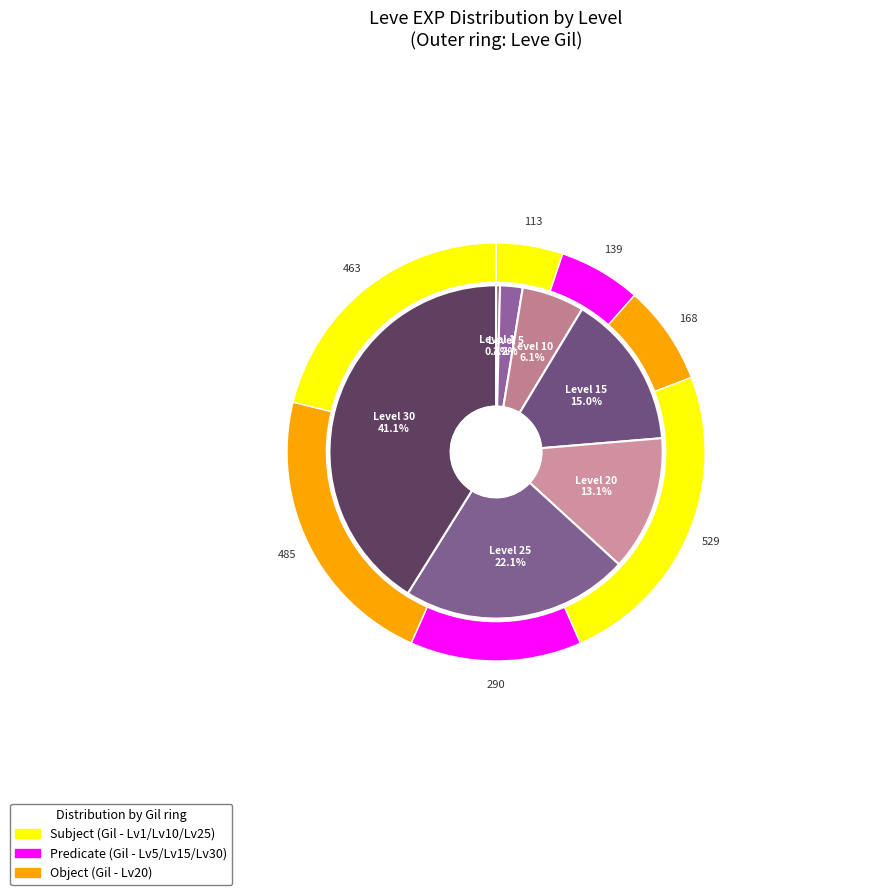

How many segments does this pie chart have?

7